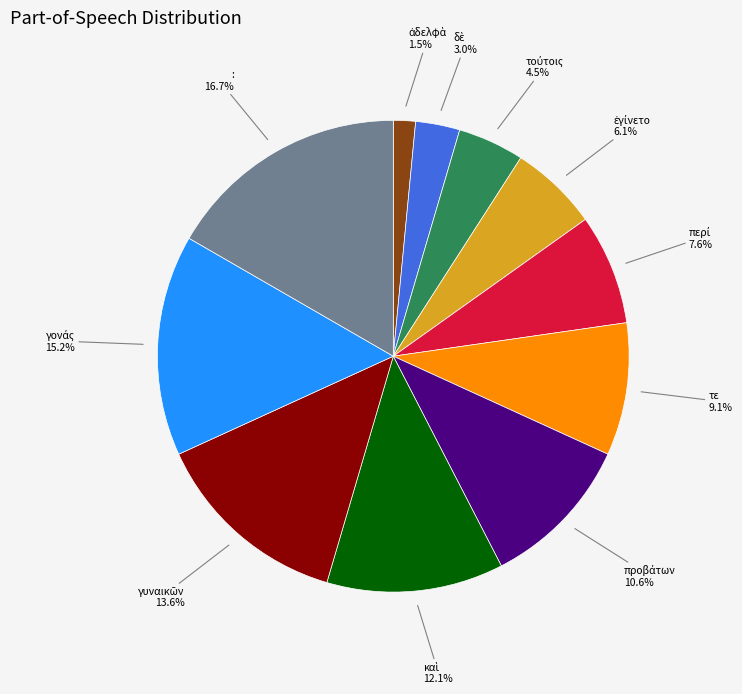

How many slices are in this pie chart?

11